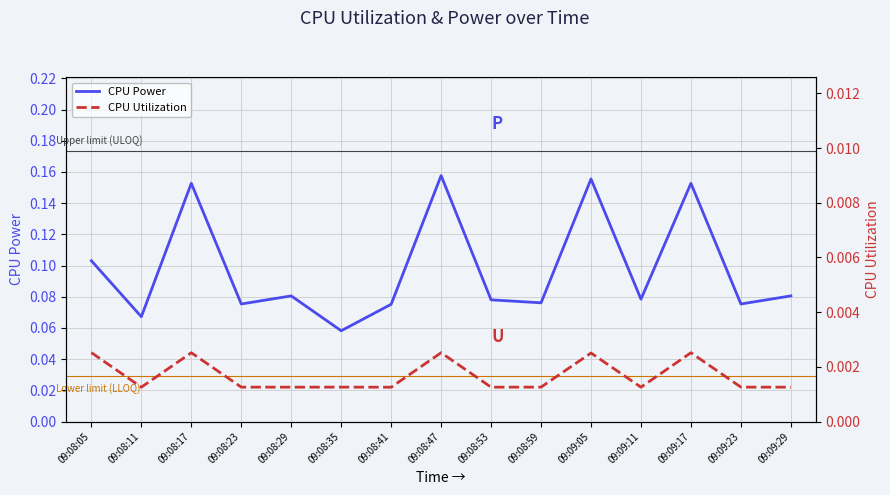

True or false: CPU Power and CPU Utilization intersect in this chart.

False